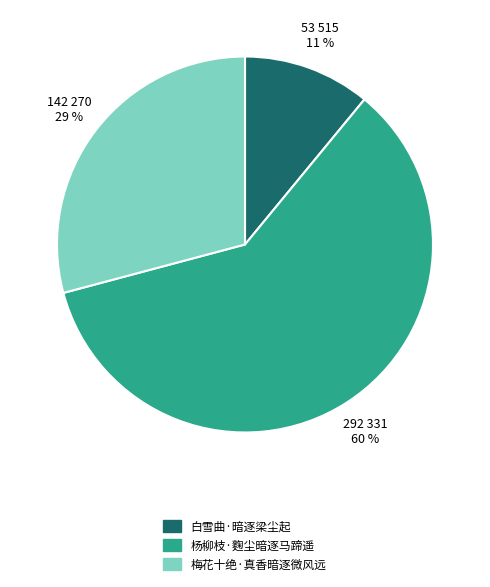

Do 白雪曲·暗逐梁尘起 and 杨柳枝·麴尘暗逐马蹄遥 together represent more than half of the pie?

Yes